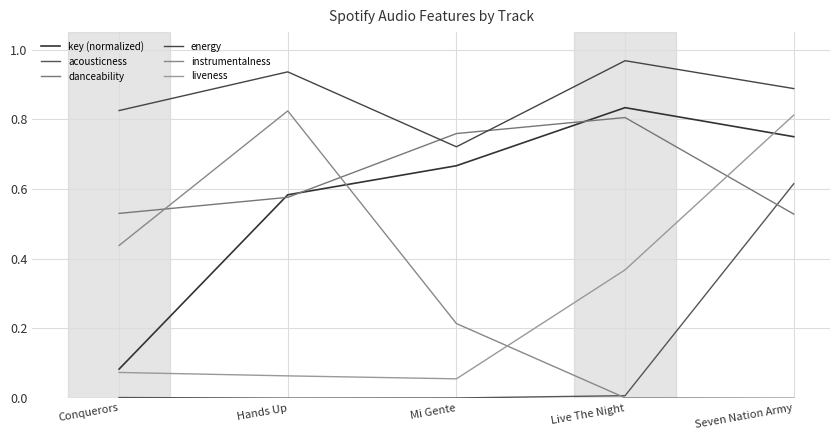

At which category is the sum across all series the highest?

Seven Nation Army